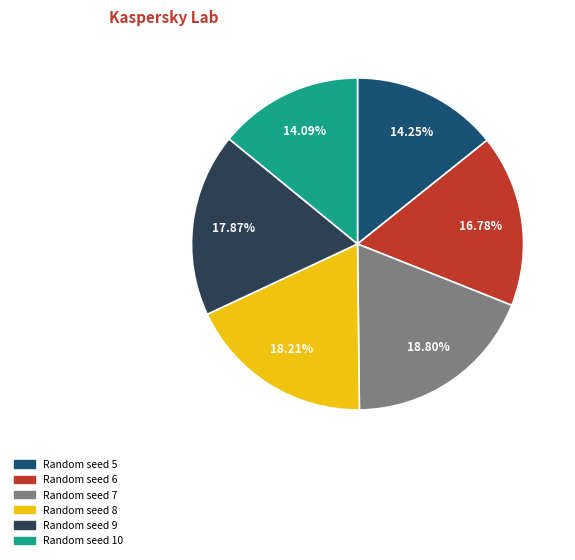

Is there any slice that represents more than half of the pie?

No